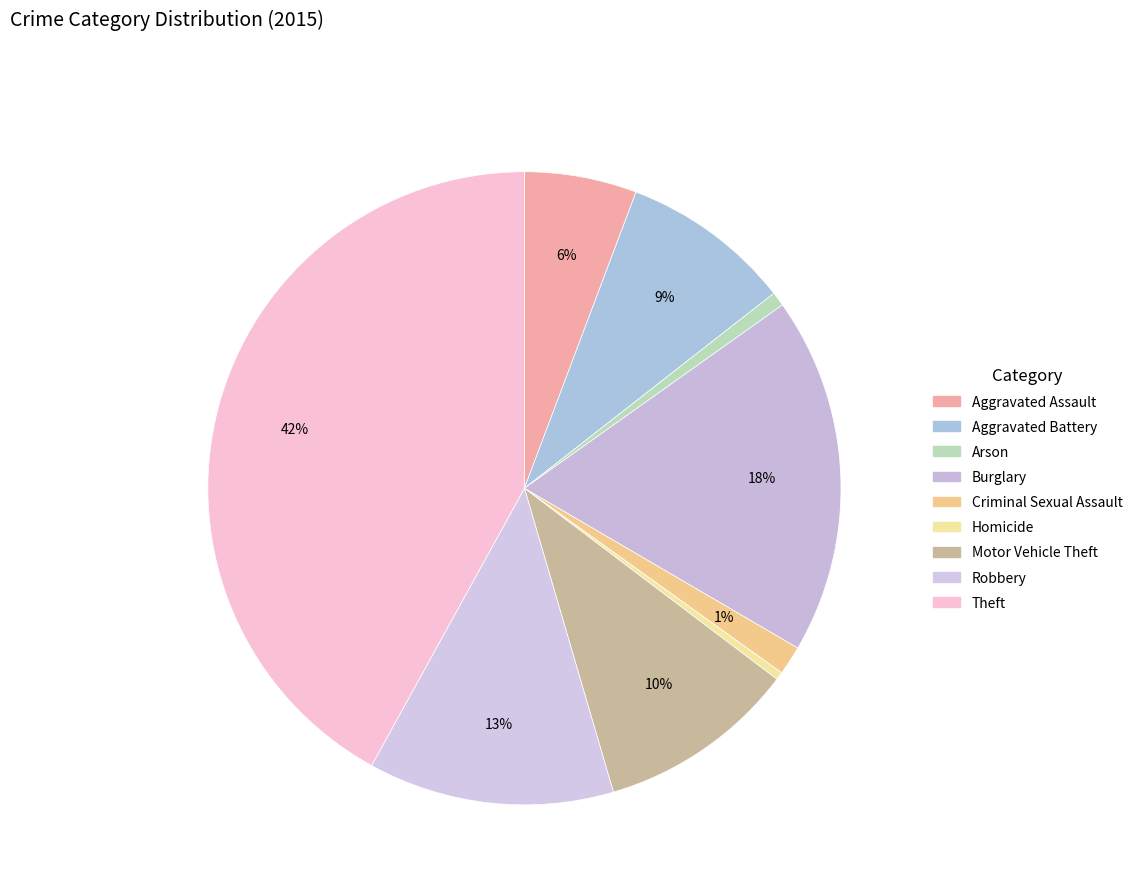

How many segments does this pie chart have?

9